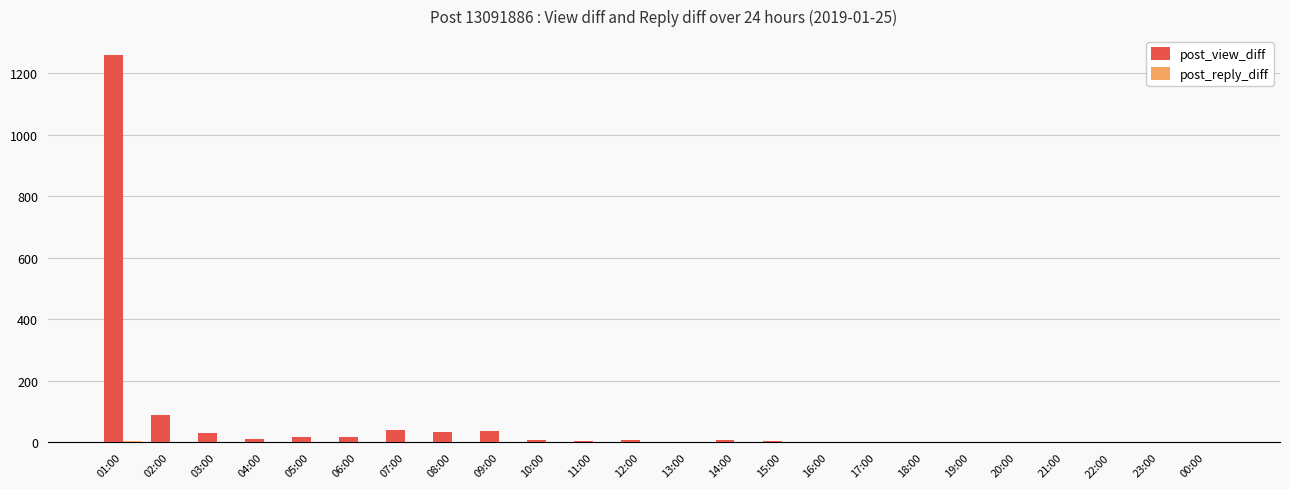

At which category is the sum across all series the highest?

01:00